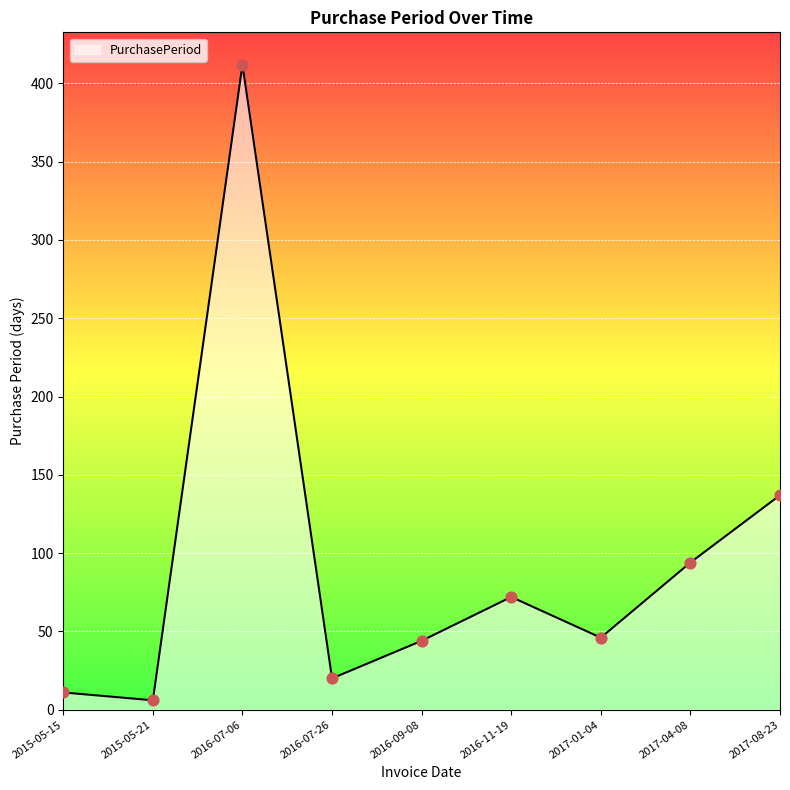

Between 2017-08-23 and 2016-07-26, which is larger?

2017-08-23